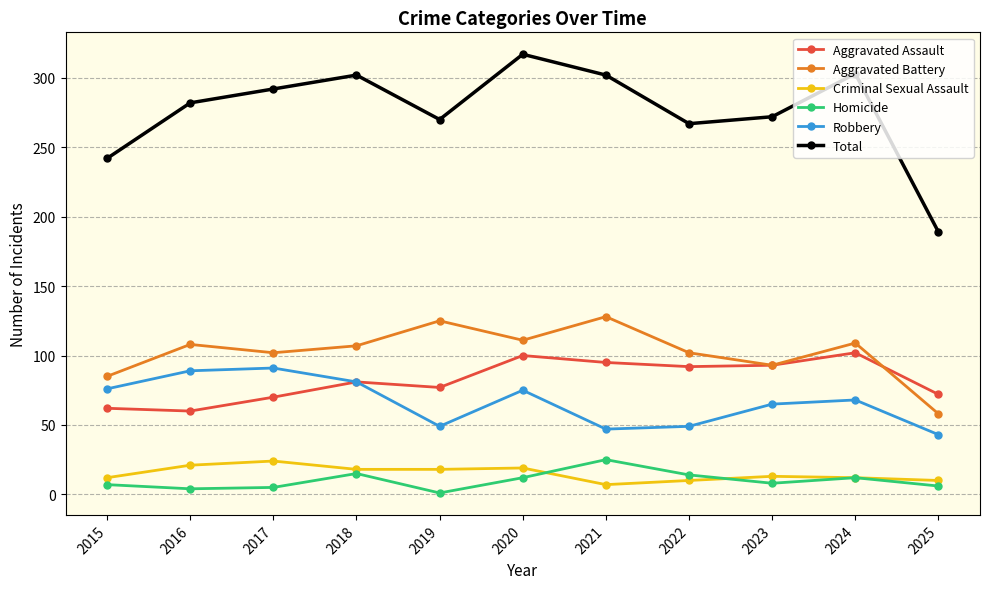

Is it true that Total equals 272 at 2023?

True